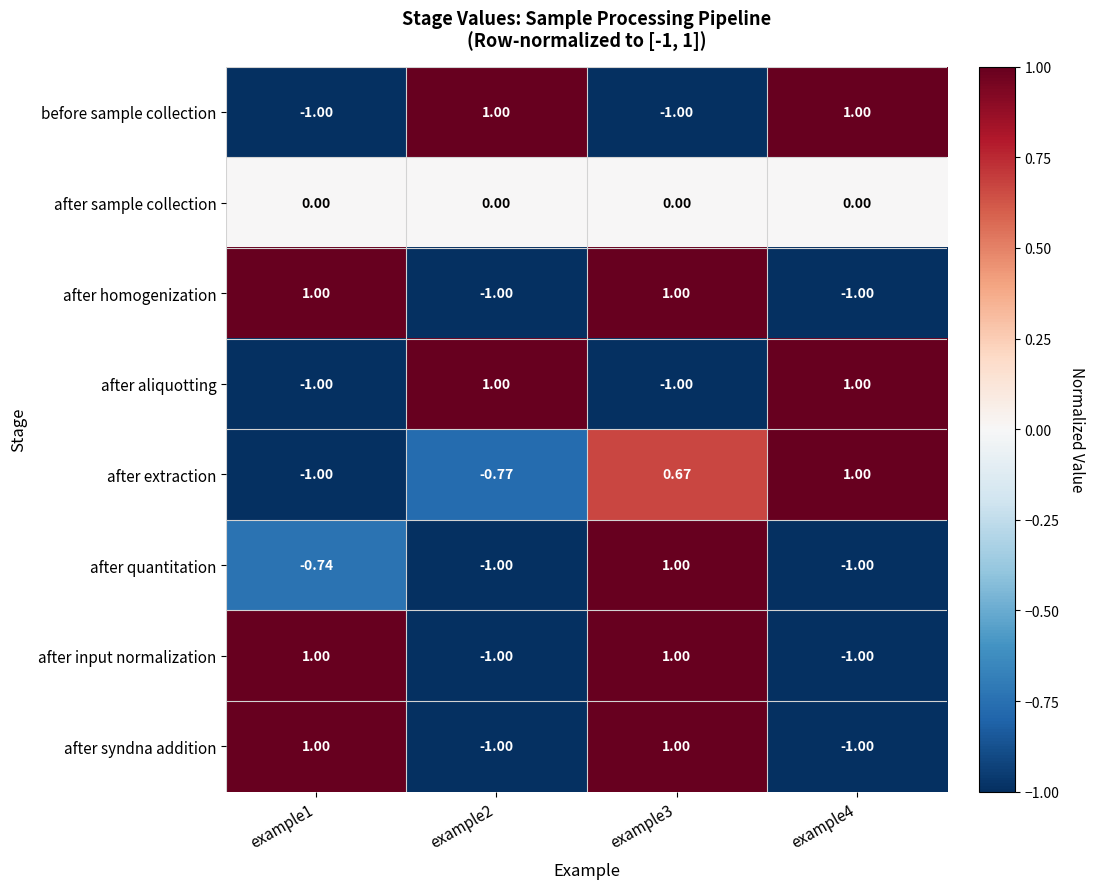

Which series has the widest spread of values?

before sample collection